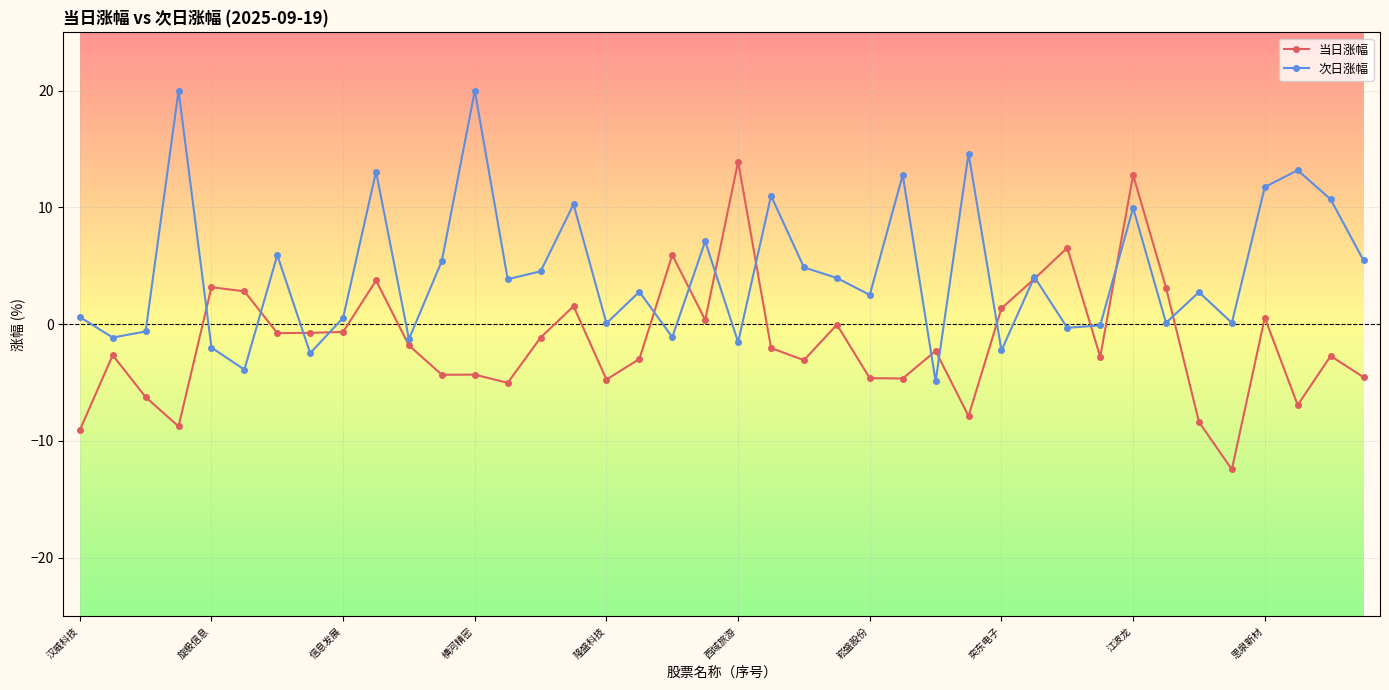

What is the value of the 当日涨幅 point at the 14th from the left?

-5.0